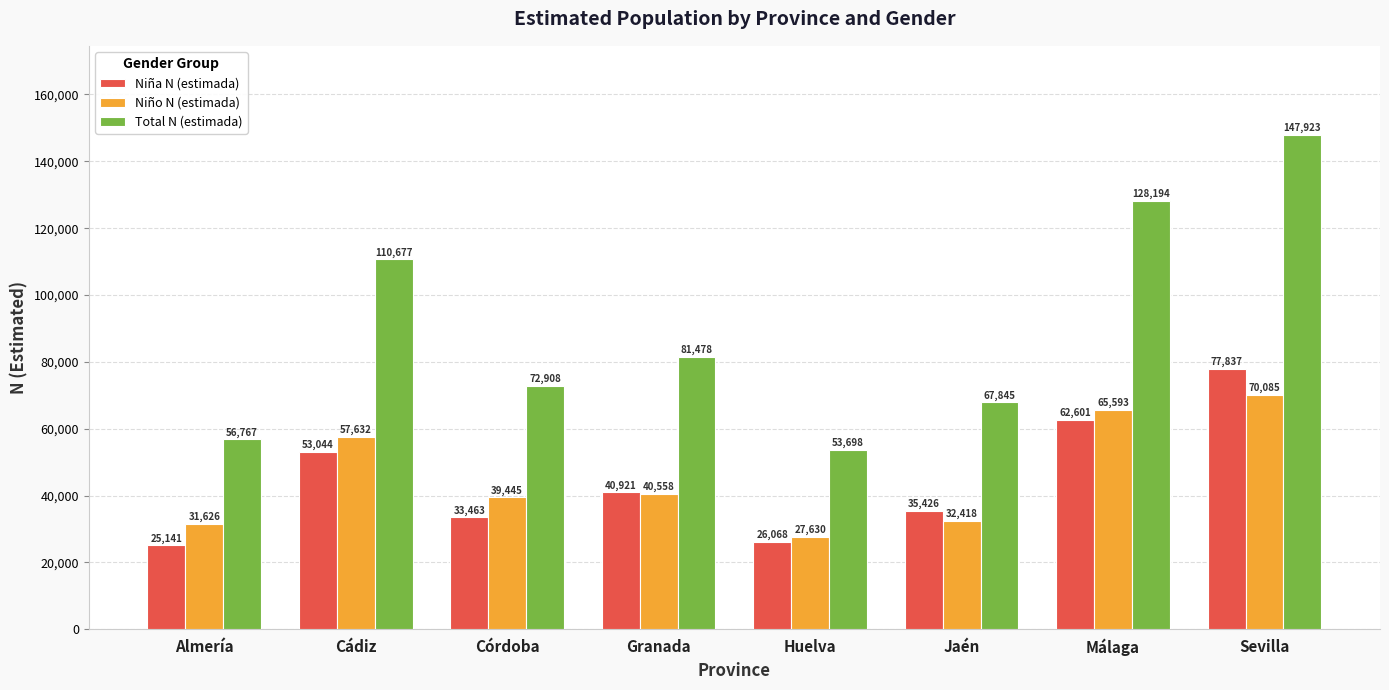

Where does the Niña N (estimada) series first go above 40921?

Cádiz